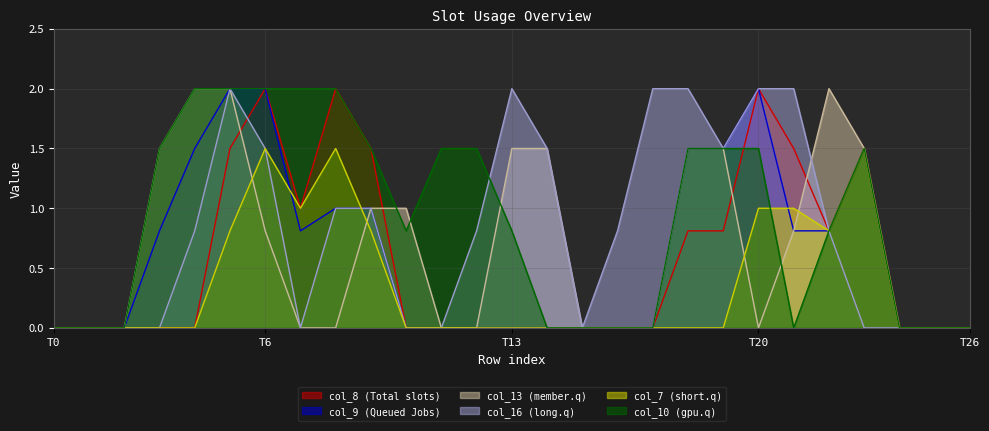

What is the difference between the maximum and minimum values in the col_16 series?

2.0